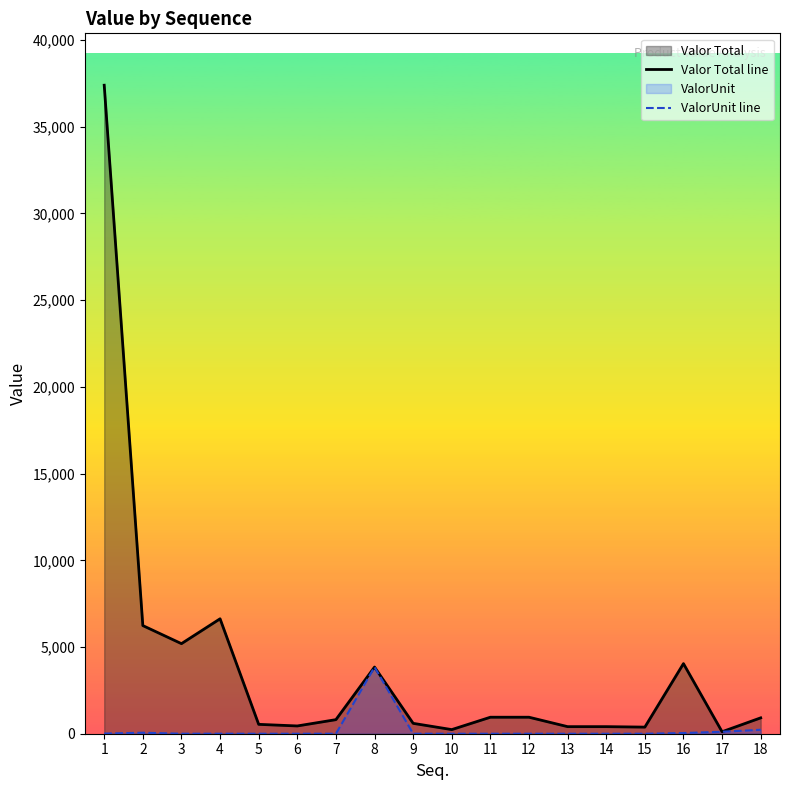

What are all the series names shown in the legend?

Valor Total line, ValorUnit line